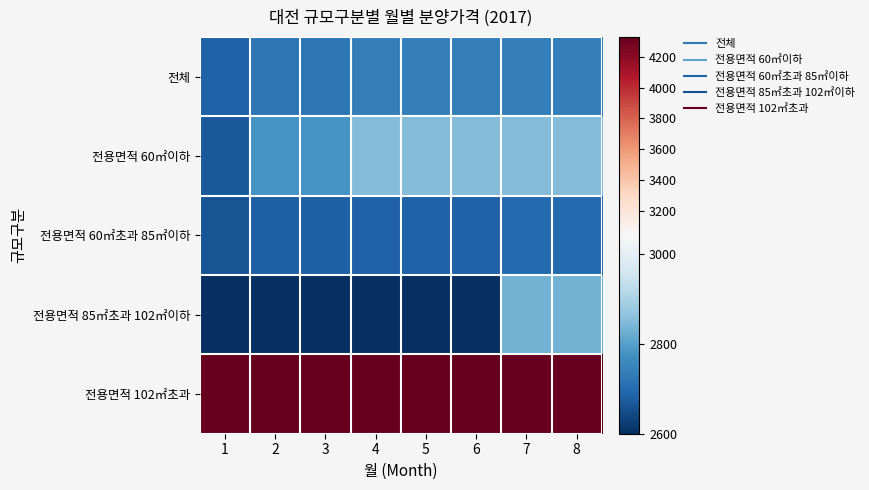

What is the total value across all series at 4?

15201